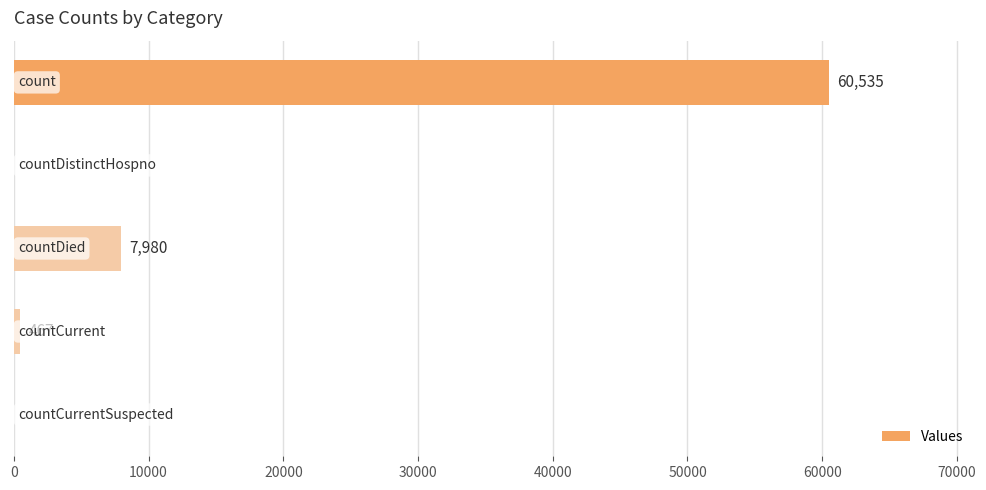

What is the sum of all values?

68982